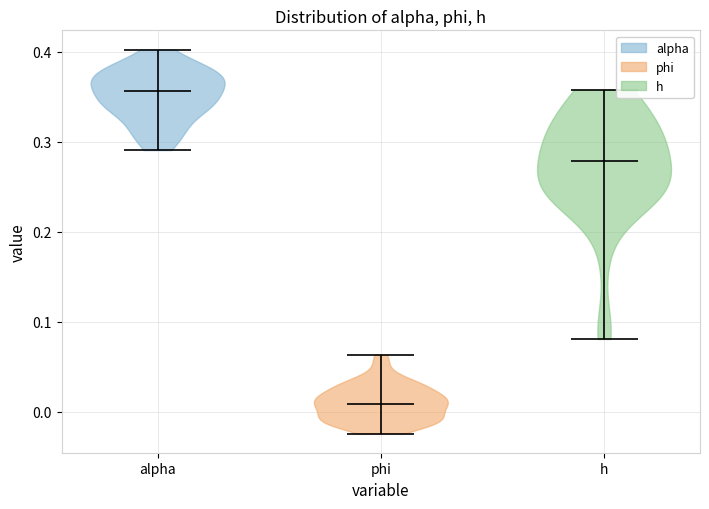

Reading left to right, read every violin against the y-axis: where its median line is, and the lowest and highest points it reaches. The values are not printed on the chart, so give them approximately, as read against the axis.

alpha: median line 0.36, lowest point 0.29, highest point 0.40
phi: median line 0.01, lowest point -0.02, highest point 0.06
h: median line 0.28, lowest point 0.08, highest point 0.36